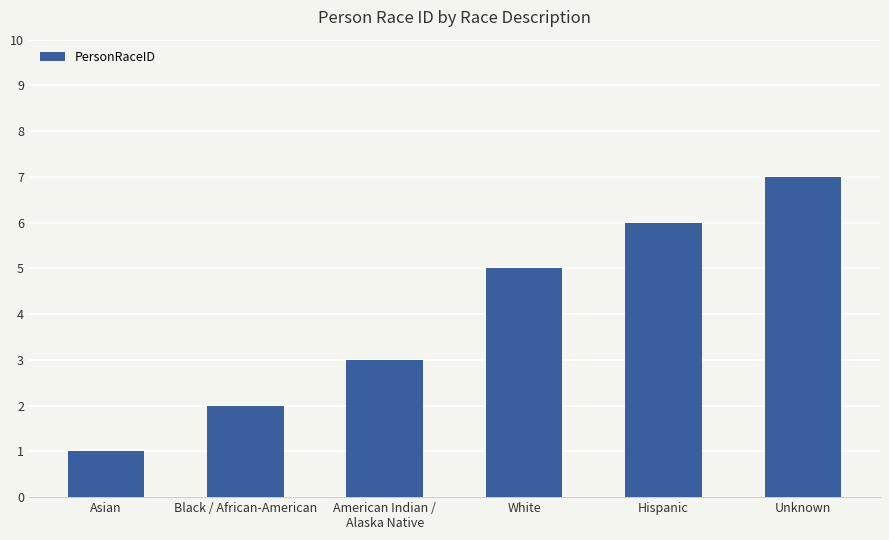

What is the label of the 3rd bar from the right?

White